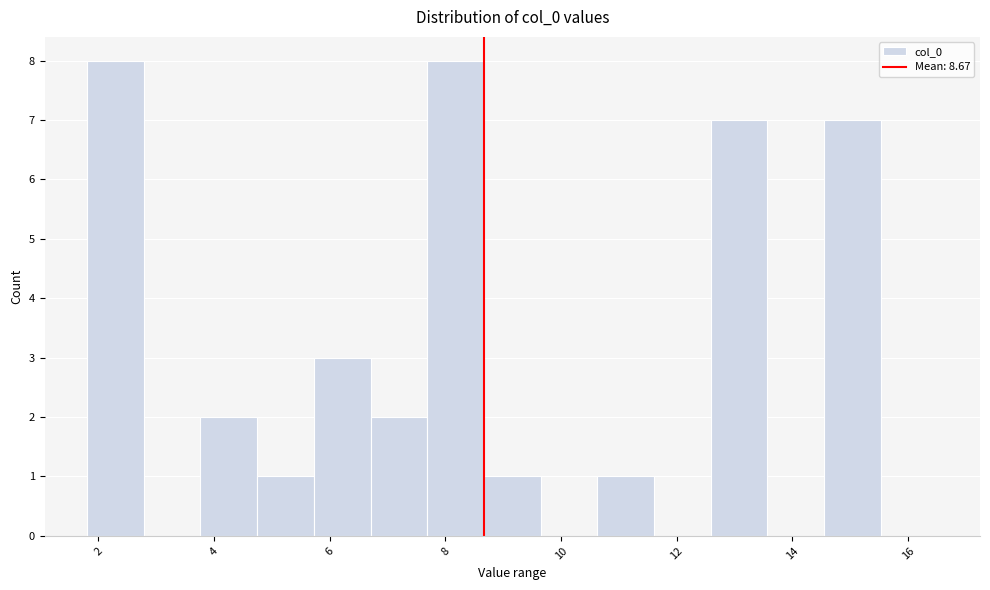

What is the height of the bar covering 1.8 to 2.8 on the x-axis? Neither the bar edges nor the heights are printed on the chart, so give them approximately, as read against the axes.

8